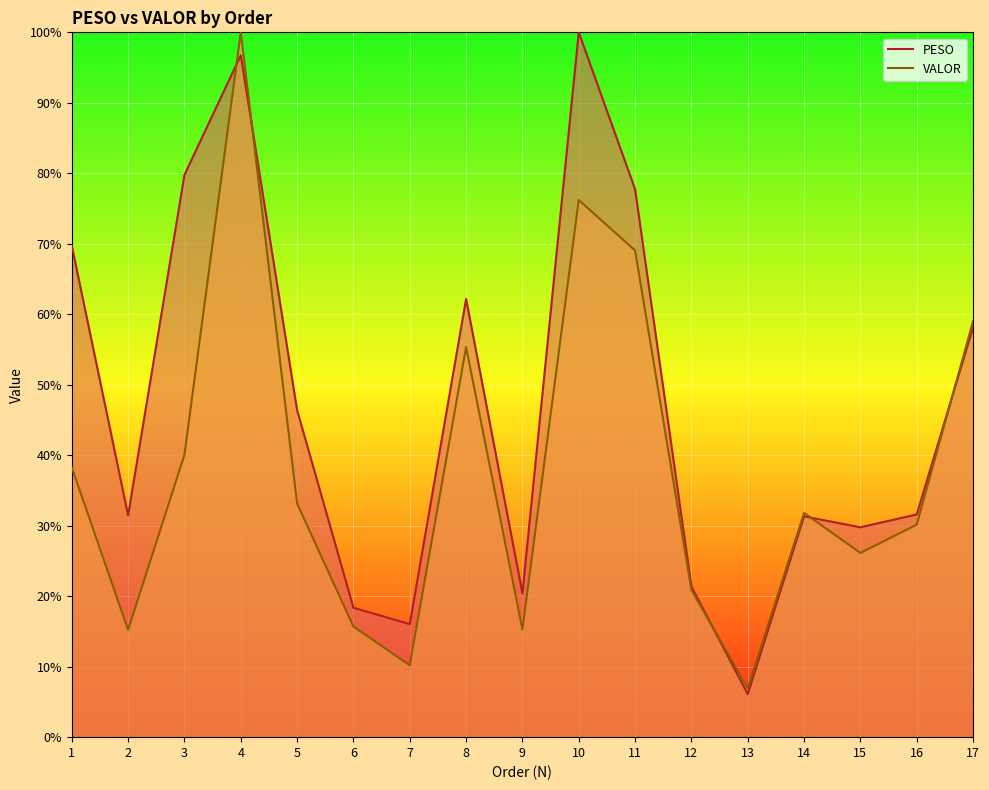

What is the difference between the highest and lowest values at 8?

6.8